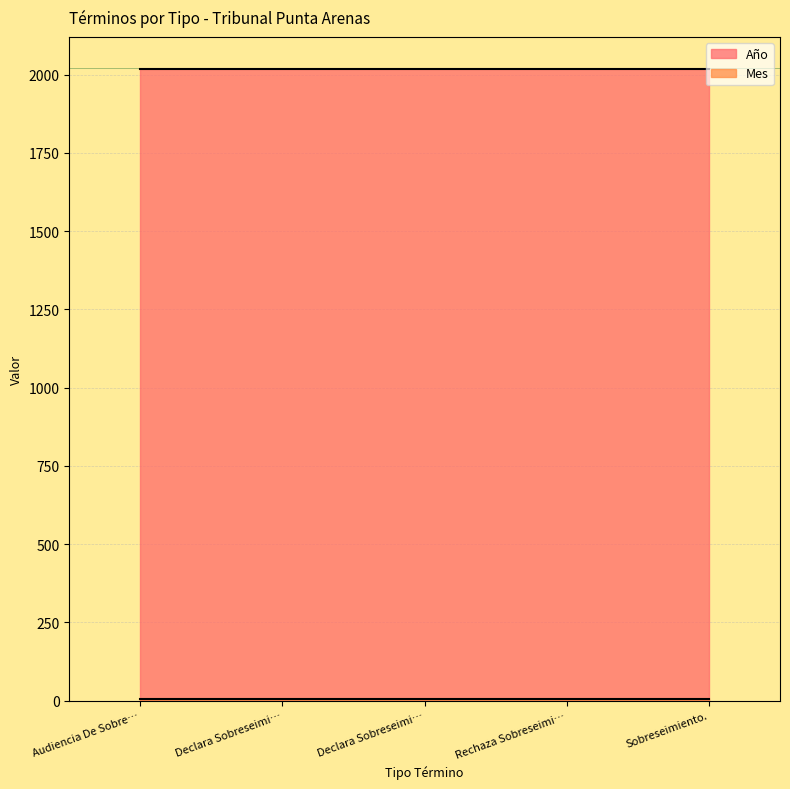

What are all the series names shown in the legend?

Año, Mes